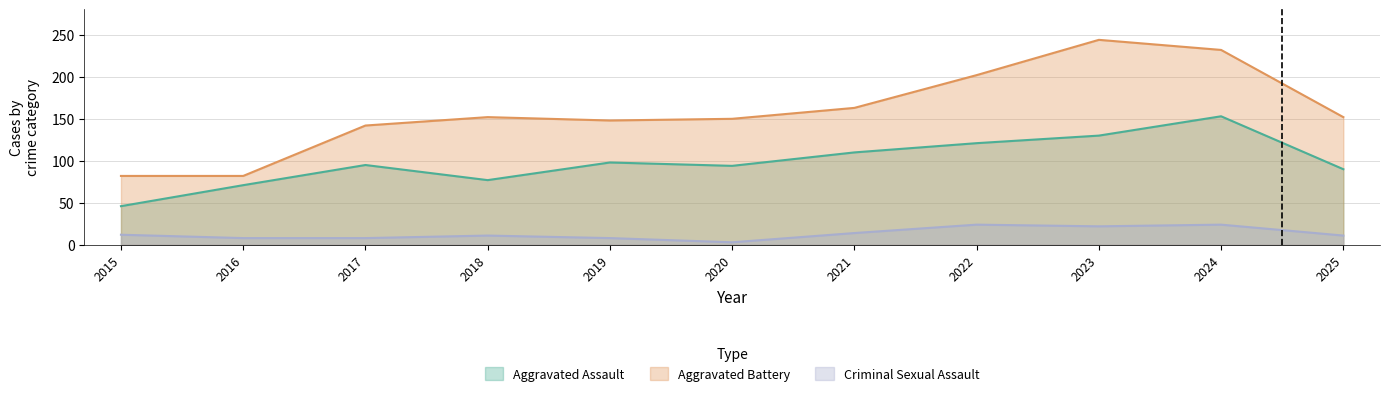

True or false: Criminal Sexual Assault has more than 0 interior local peaks.

True